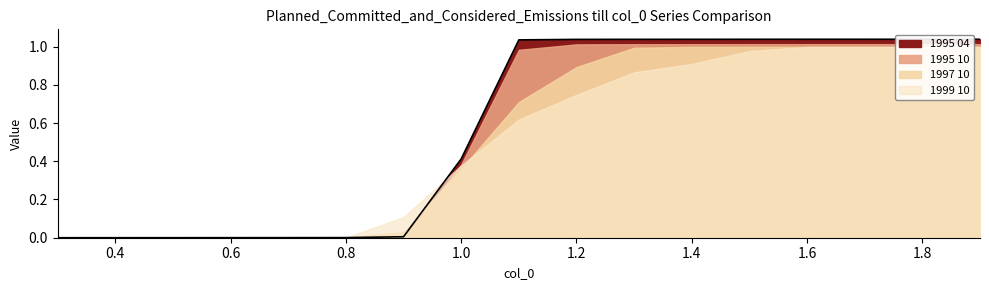

Which series has the largest total across all categories?

1995 04